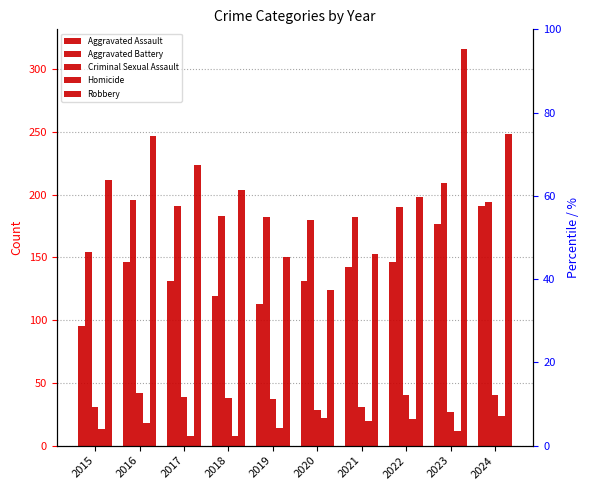

What is the value of the Homicide bar at the 6th from the left?

22